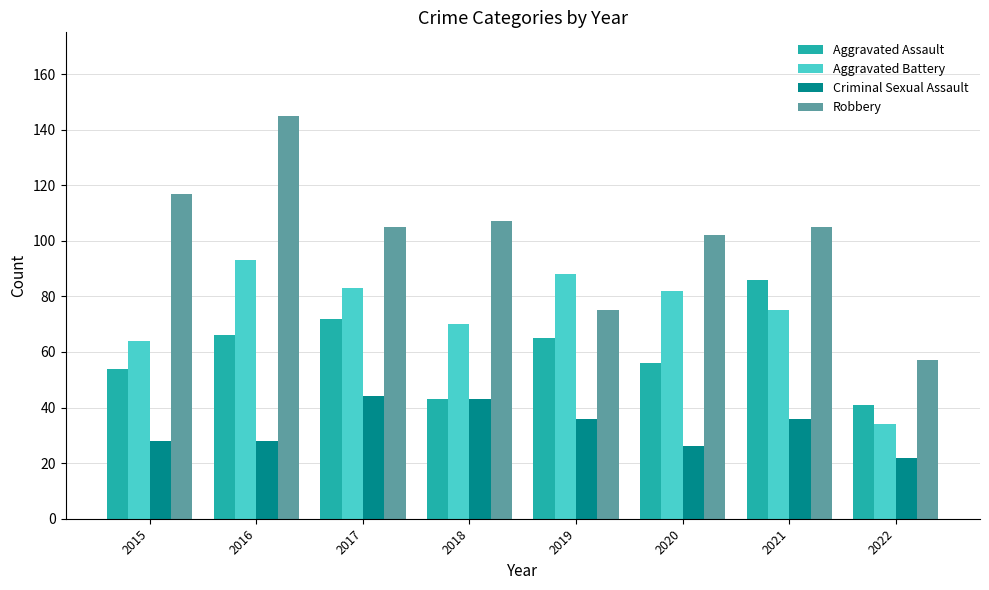

Reading right to left, extract all data points from this chart.

Aggravated Assault: 2022=41	2021=86	2020=56	2019=65	2018=43	2017=72	2016=66	2015=54
Aggravated Battery: 2022=34	2021=75	2020=82	2019=88	2018=70	2017=83	2016=93	2015=64
Criminal Sexual Assault: 2022=22	2021=36	2020=26	2019=36	2018=43	2017=44	2016=28	2015=28
Robbery: 2022=57	2021=105	2020=102	2019=75	2018=107	2017=105	2016=145	2015=117